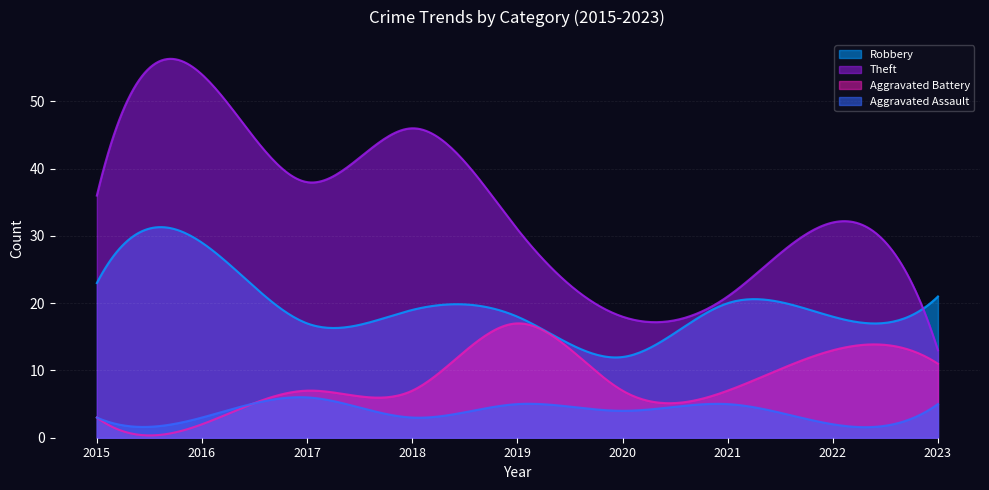

What is the value of the Aggravated Assault point at the 3rd from the left?

6